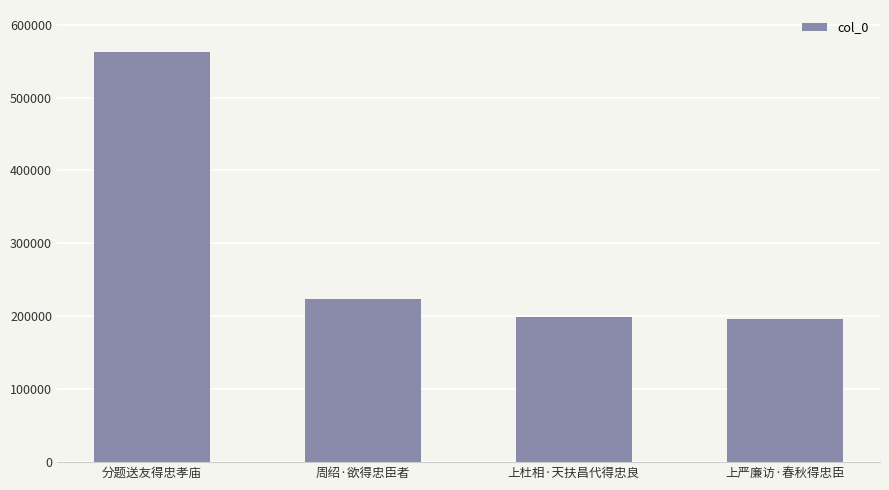

What is the smallest value displayed?

196490